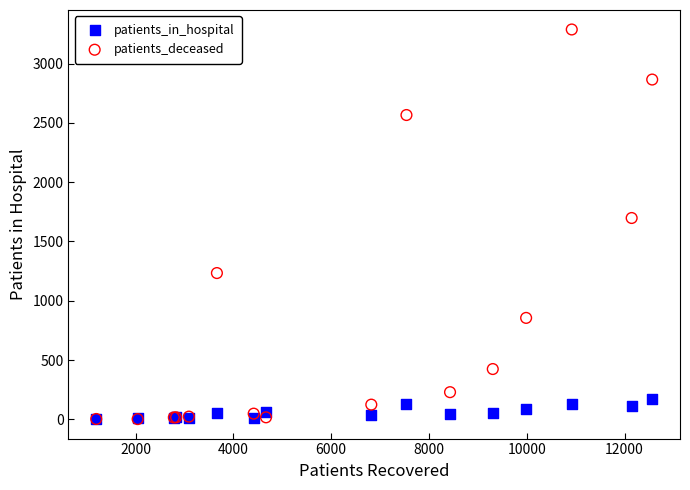

In the patients_deceased series, what Y value is closest to 1645?

1698